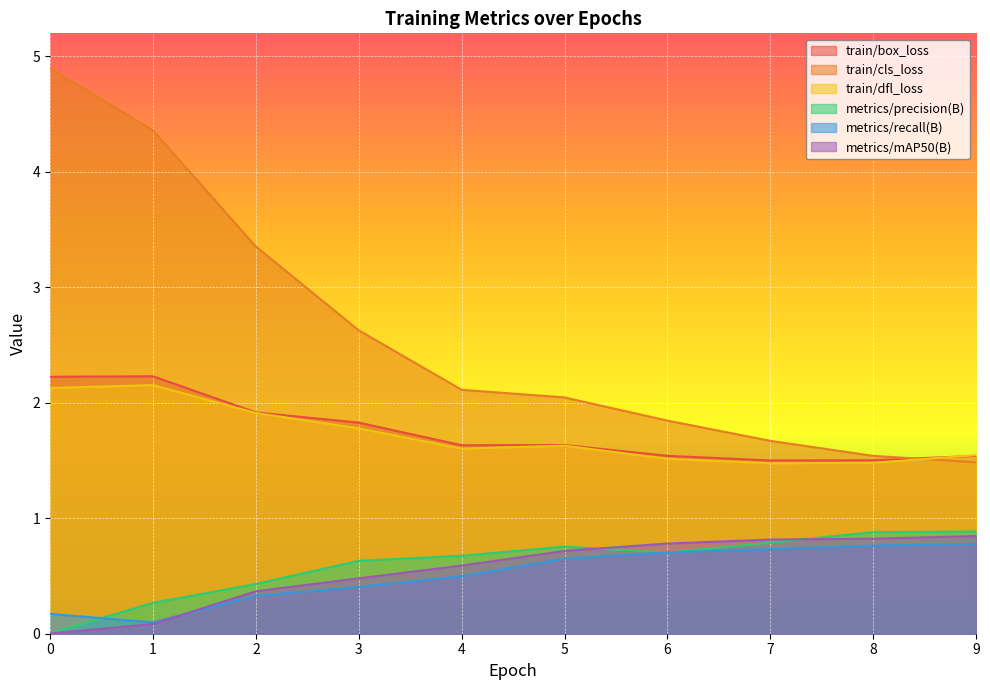

What is the value of the train/box_loss point at the 6th from the left?

1.6